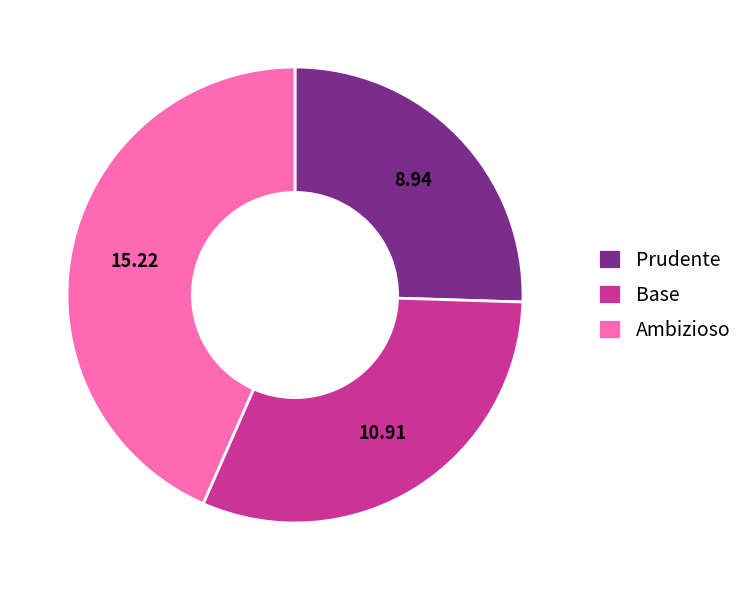

How many slices are in this pie chart?

3